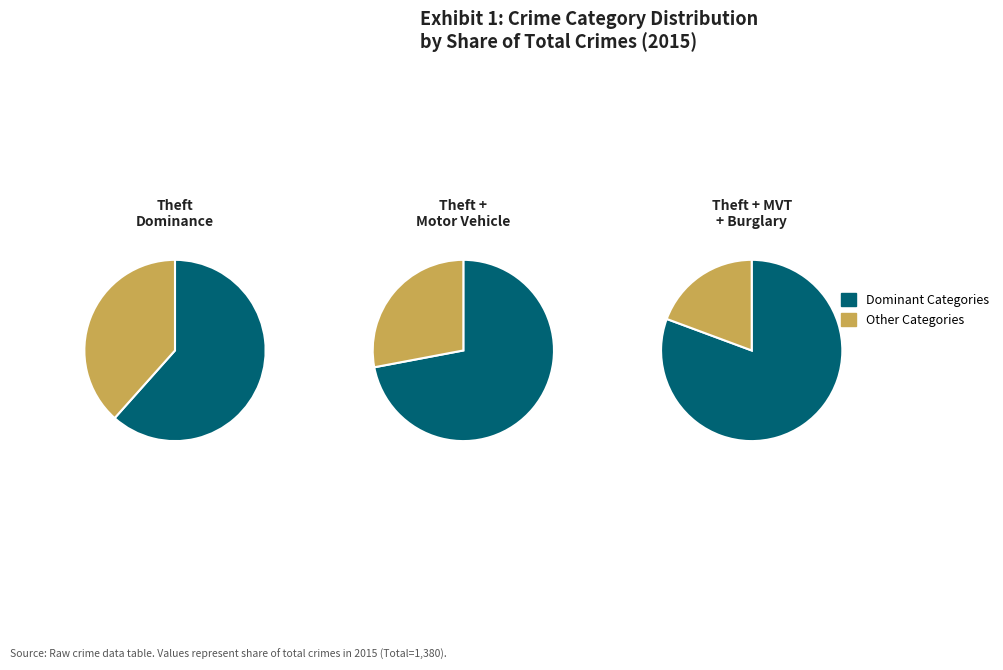

To the nearest percent, what is the combined percentage of Robbery and Aggravated Assault?

12%